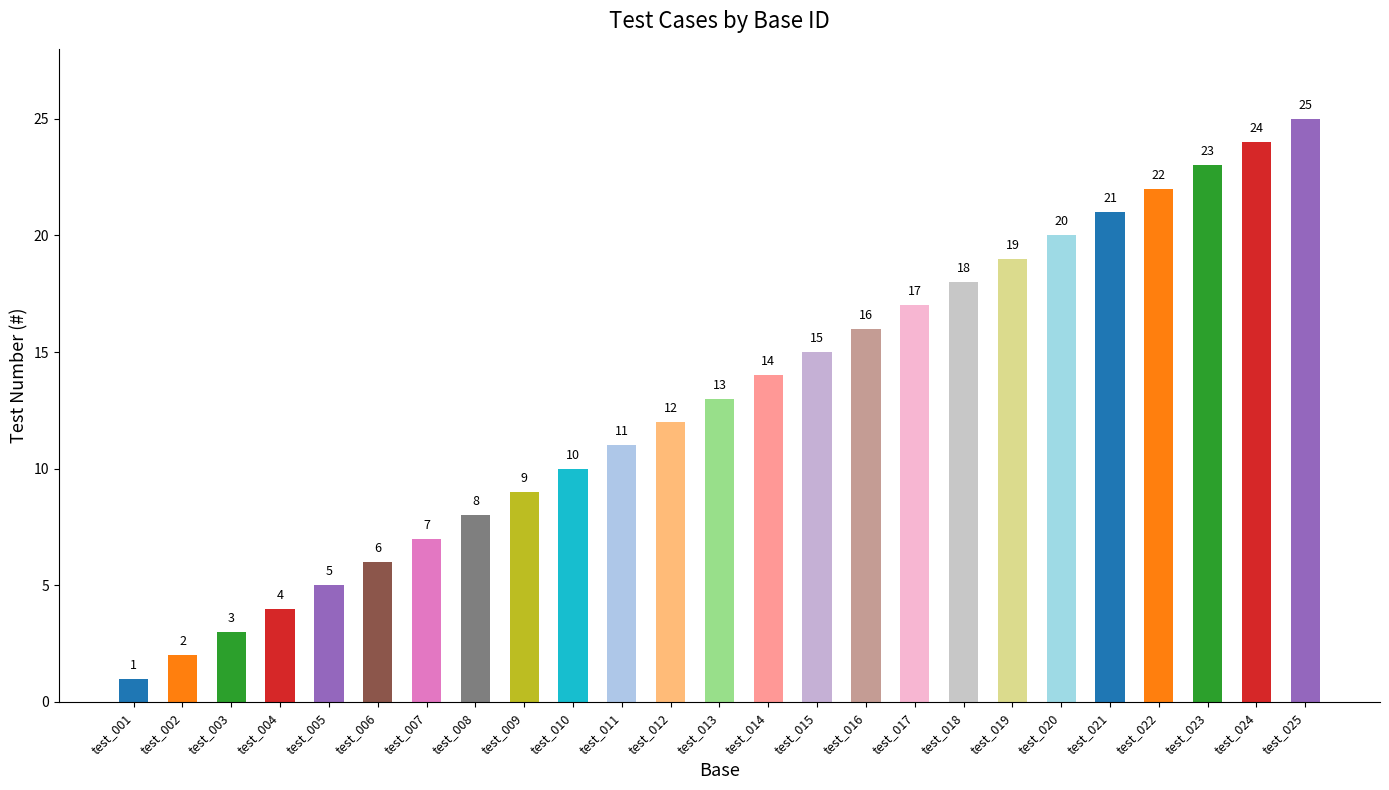

At which label is the value closest to 13?

test_013